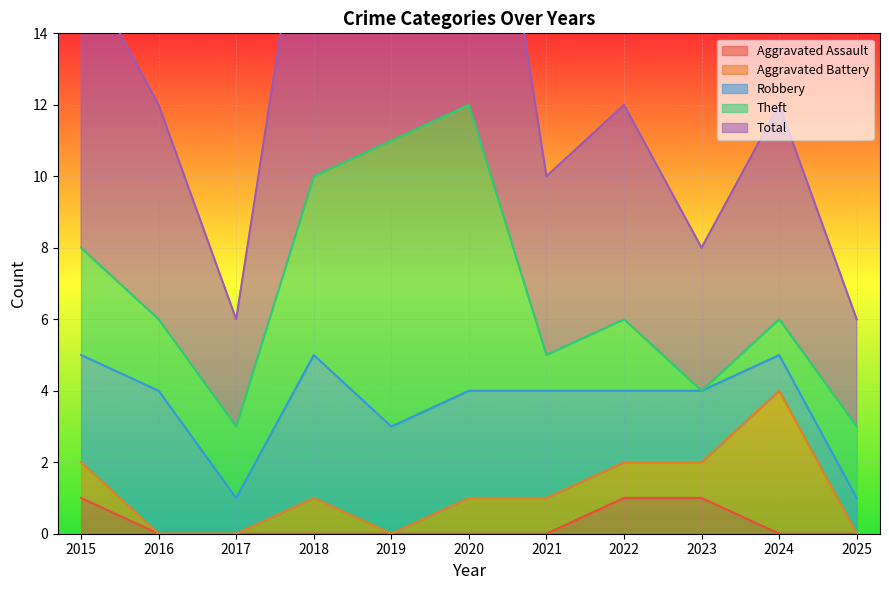

What is the value of the Robbery point at the 9th from the left?

2